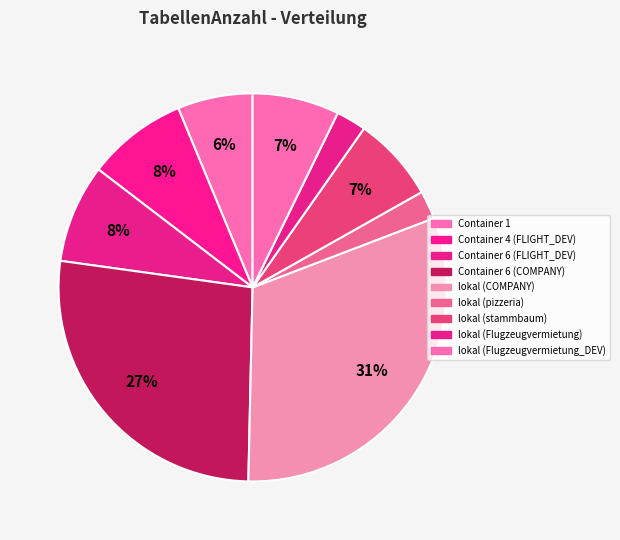

How many slices are in this pie chart?

9